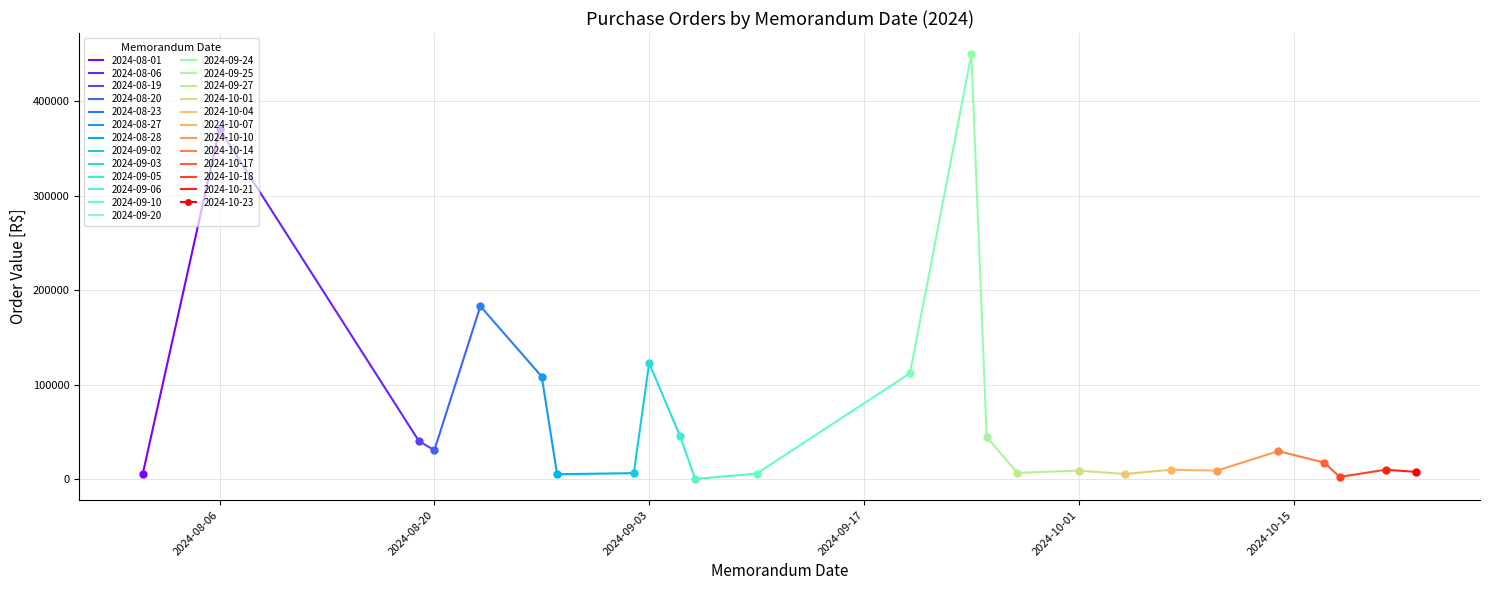

Between 2024-09-27 and 2024-09-20, which is larger?

2024-09-20